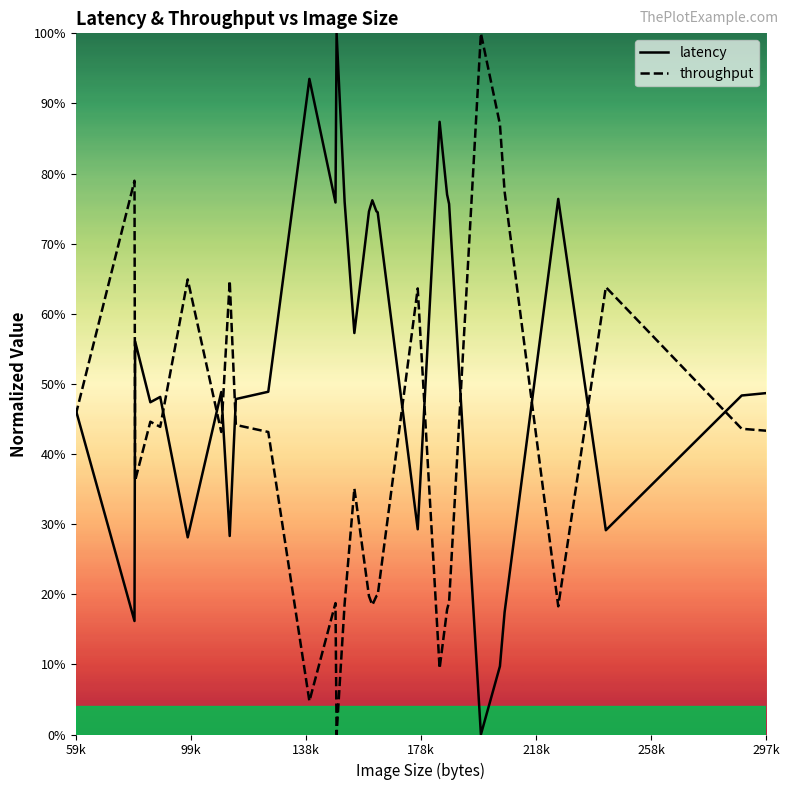

What is the average value of the throughput series?

40.3